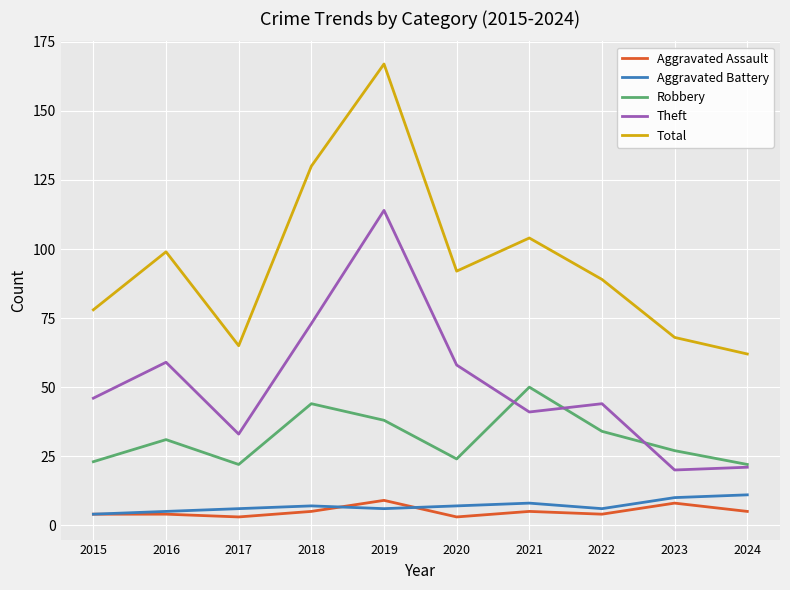

What is the approximate value of Aggravated Assault at 2022?

4